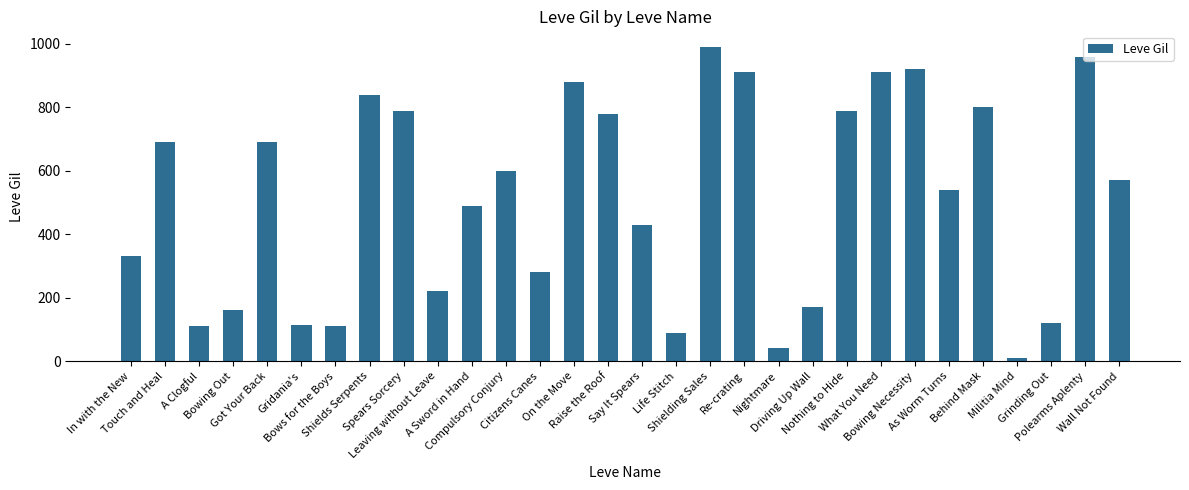

Is it true that the value at What You Need is 910?

True